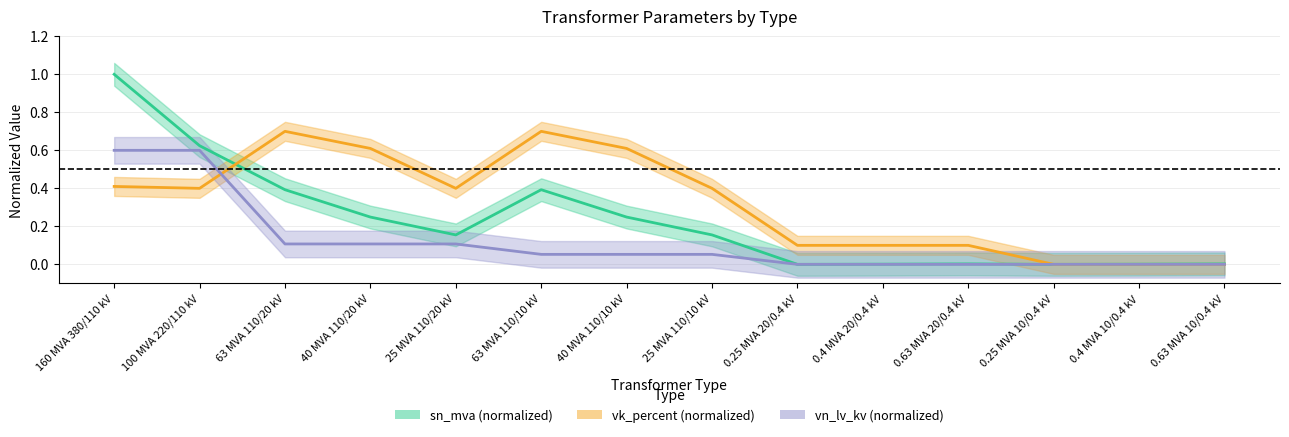

Where is the first local minimum for sn_mva (normalized)?

25 MVA 110/20 kV